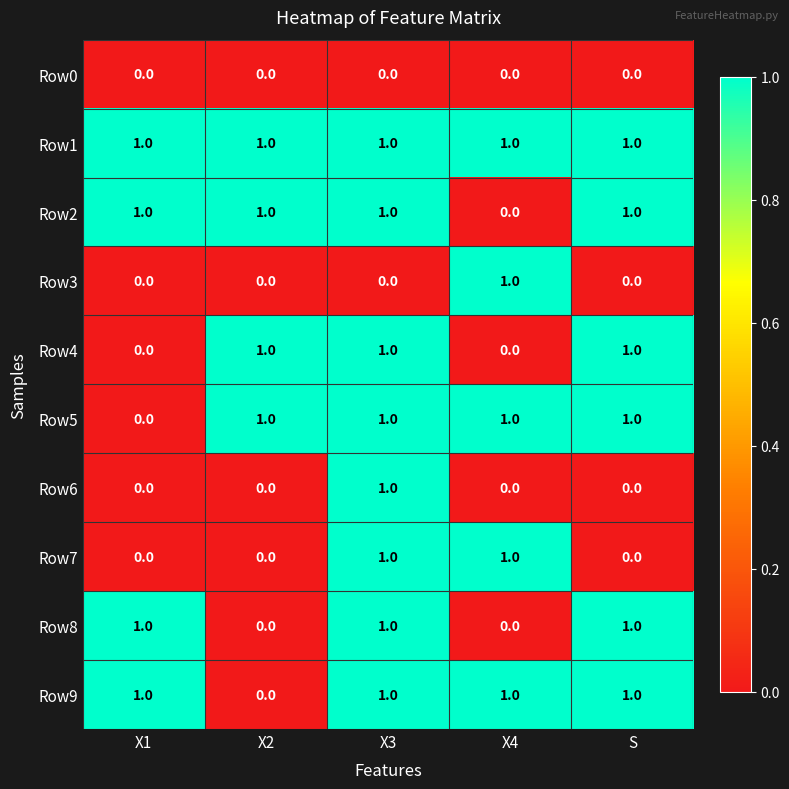

How many Row4 values are between 0 and 1?

5